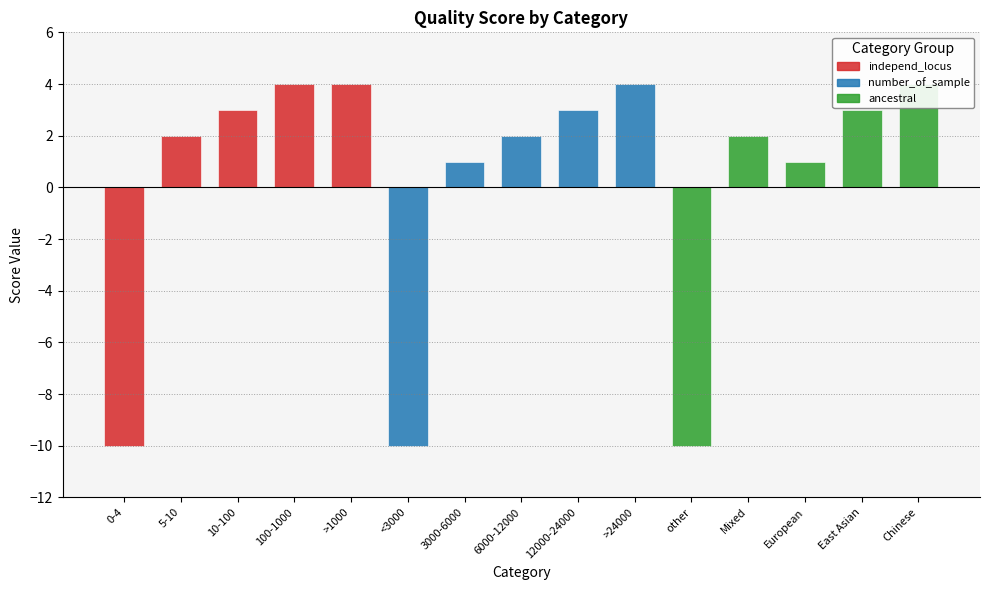

Reading right to left, list all the values displayed in this chart.

score: Chinese=4	East Asian=3	European=1	Mixed=2	other=-10	>24000=4	12000-24000=3	6000-12000=2	3000-6000=1	<3000=-10	>1000=4	100-1000=4	10-100=3	5-10=2	0-4=-10
category_value: Chinese=4	East Asian=3	European=1	Mixed=2	other=-10	>24000=4	12000-24000=3	6000-12000=2	3000-6000=1	<3000=-10	>1000=4	100-1000=4	10-100=3	5-10=2	0-4=-10